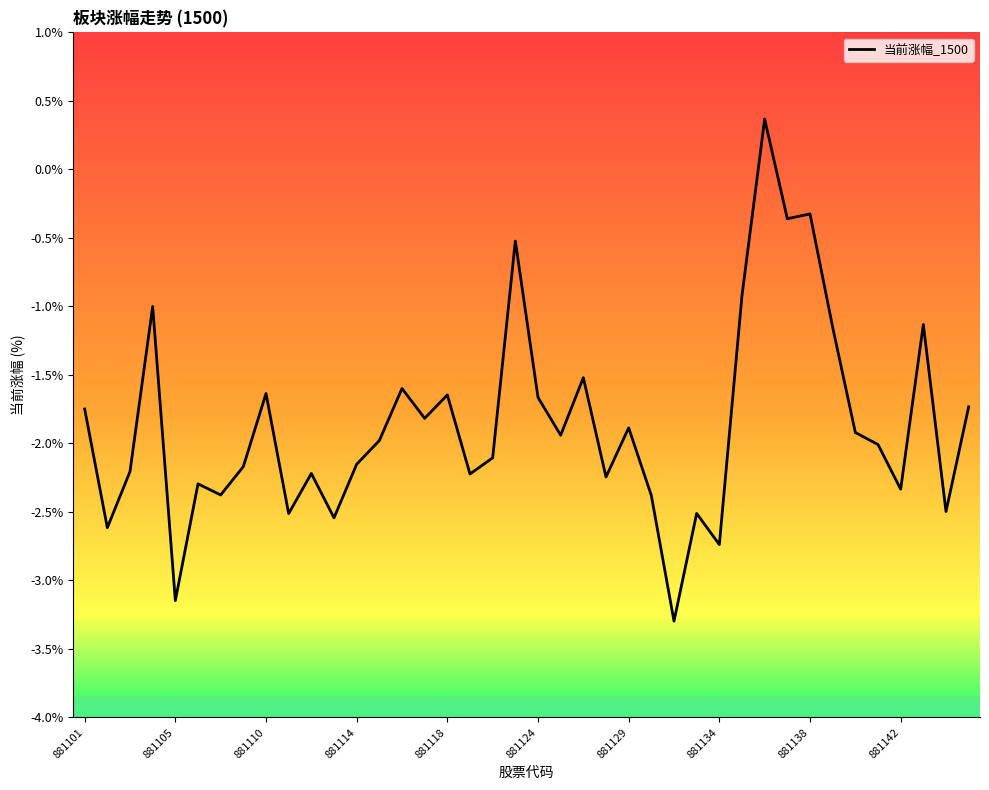

What is the maximum value shown in the chart?

0.4